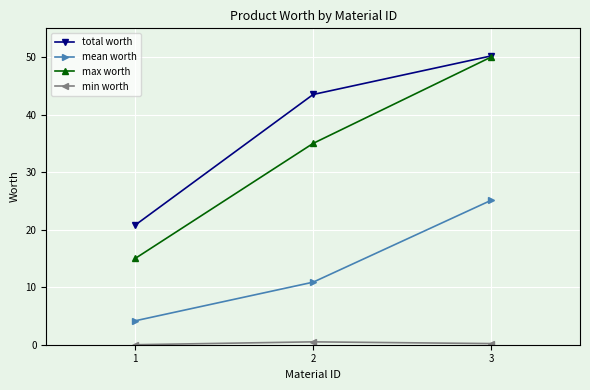

At which label does mean worth reach its peak?

3